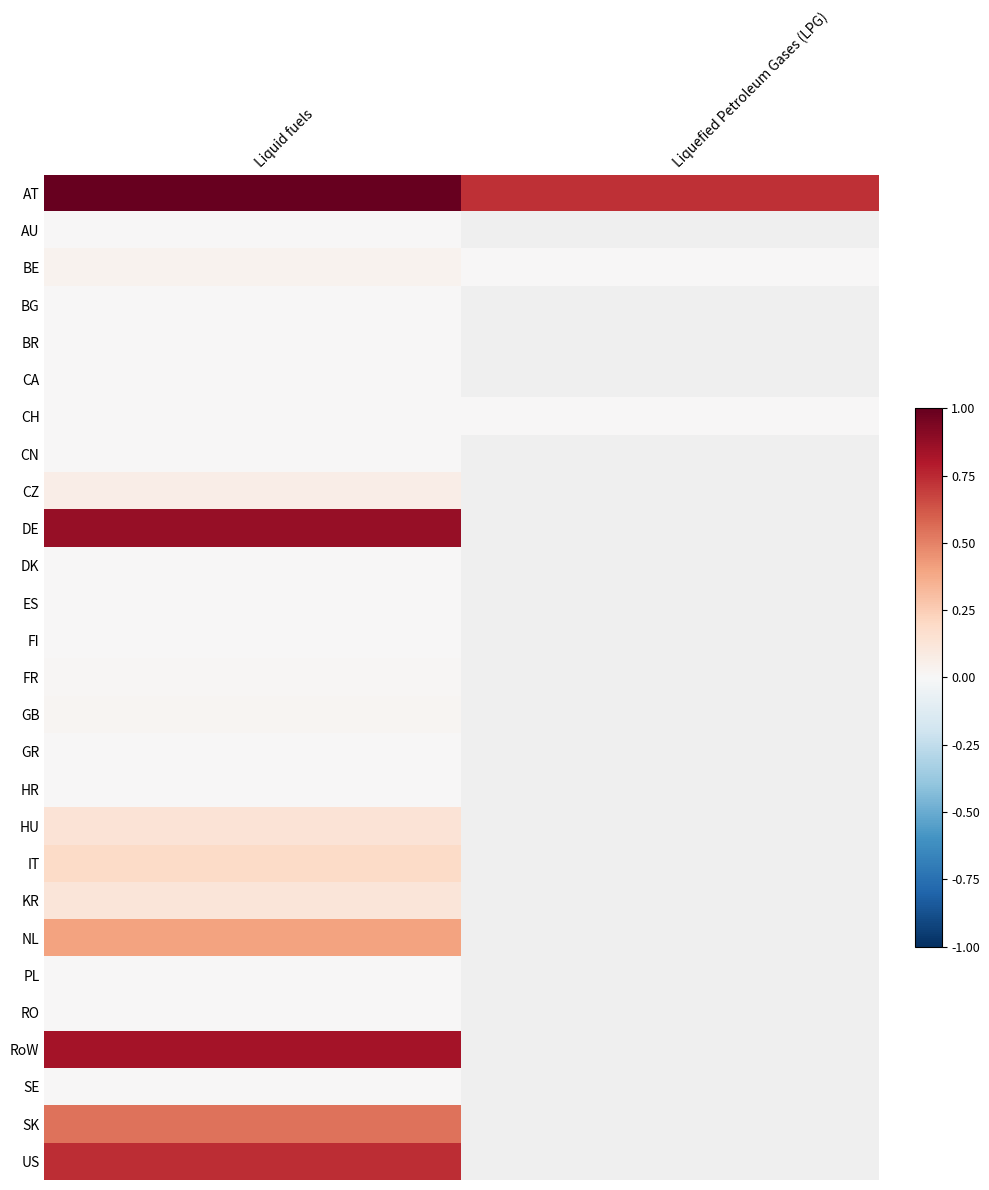

Between Liquid fuels and Liquefied Petroleum Gases (LPG), which is larger?

Liquid fuels